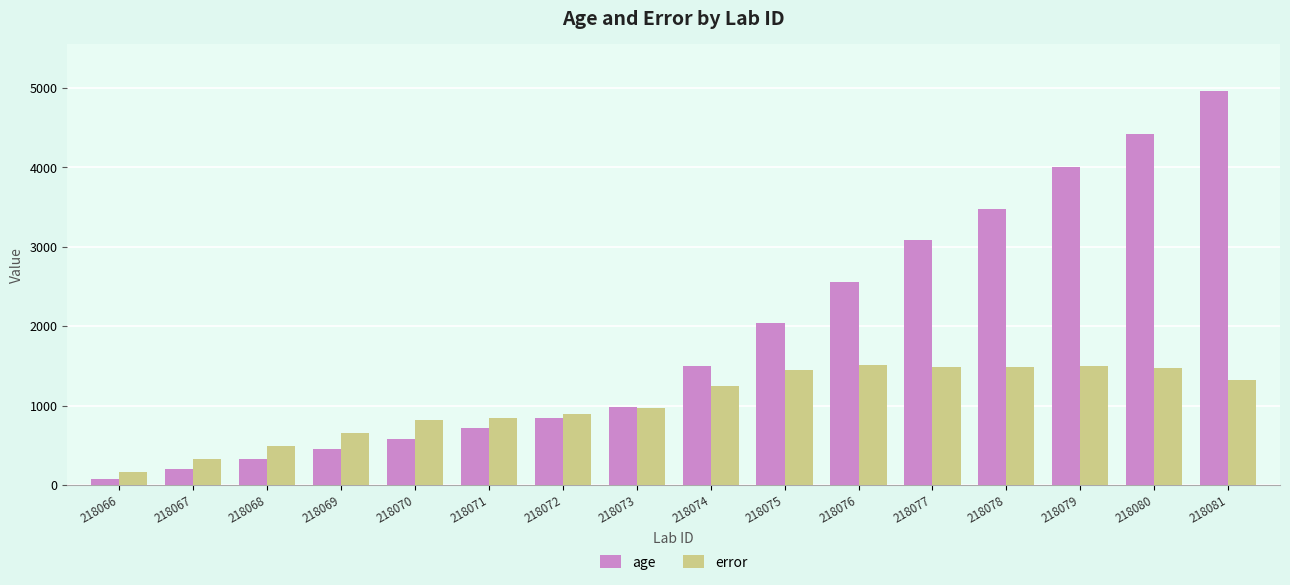

What is the sum of all error values?

16639.5